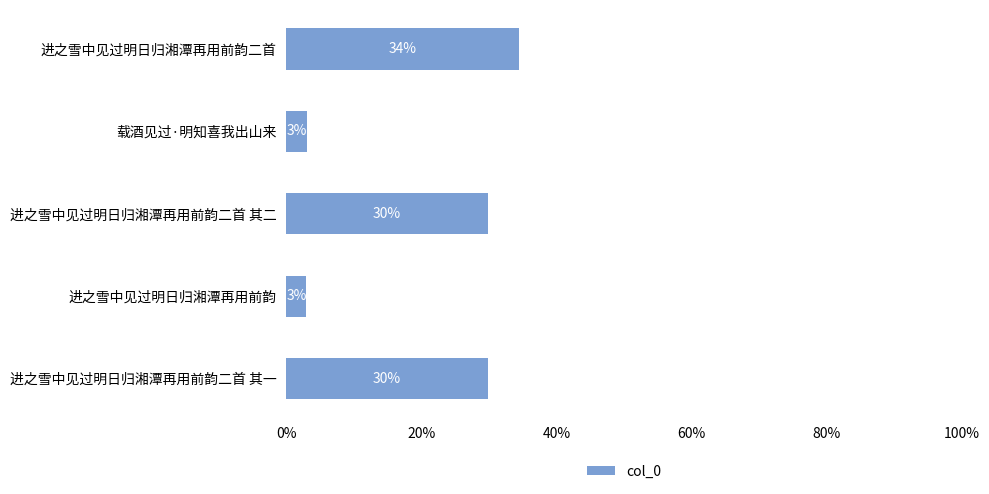

Does the chart contain any negative values?

No